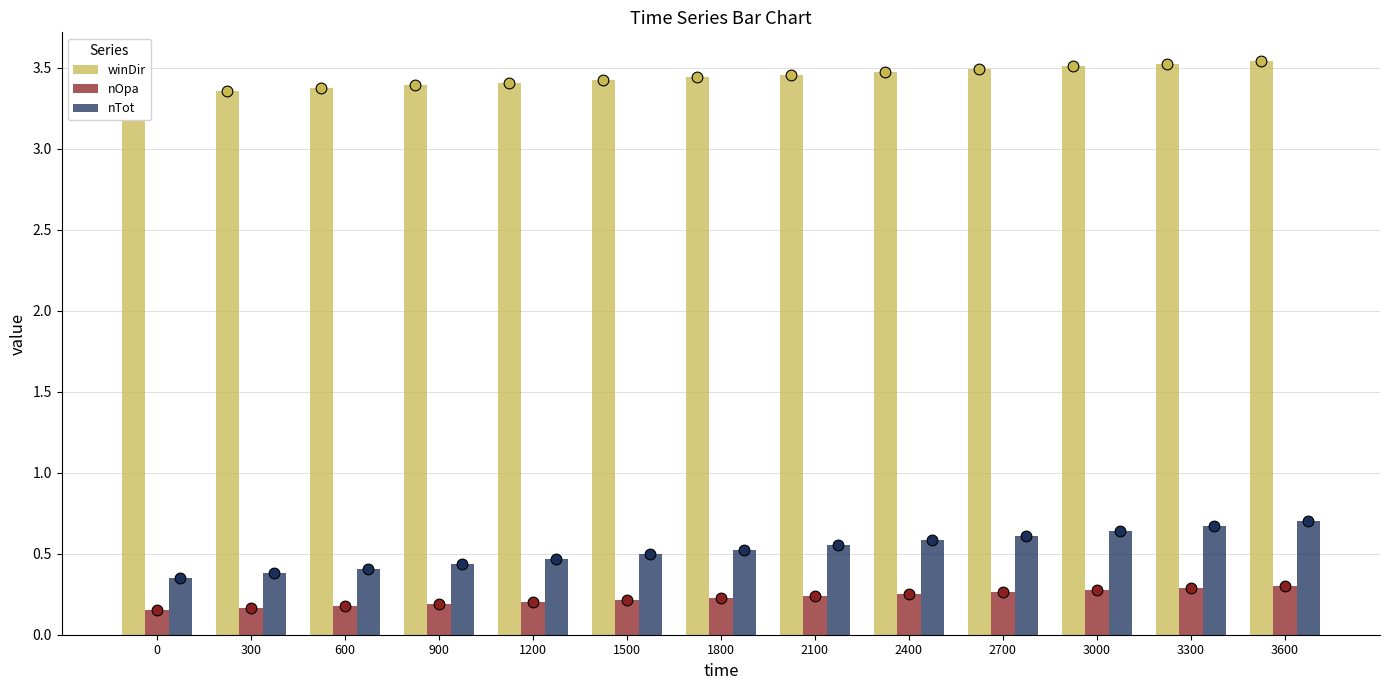

Which series contains the lowest Y value?

nOpa